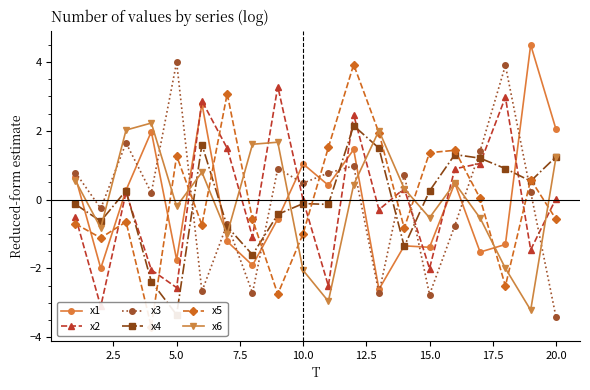

True or false: x3 has a value of 0.5 at 10.0.

True